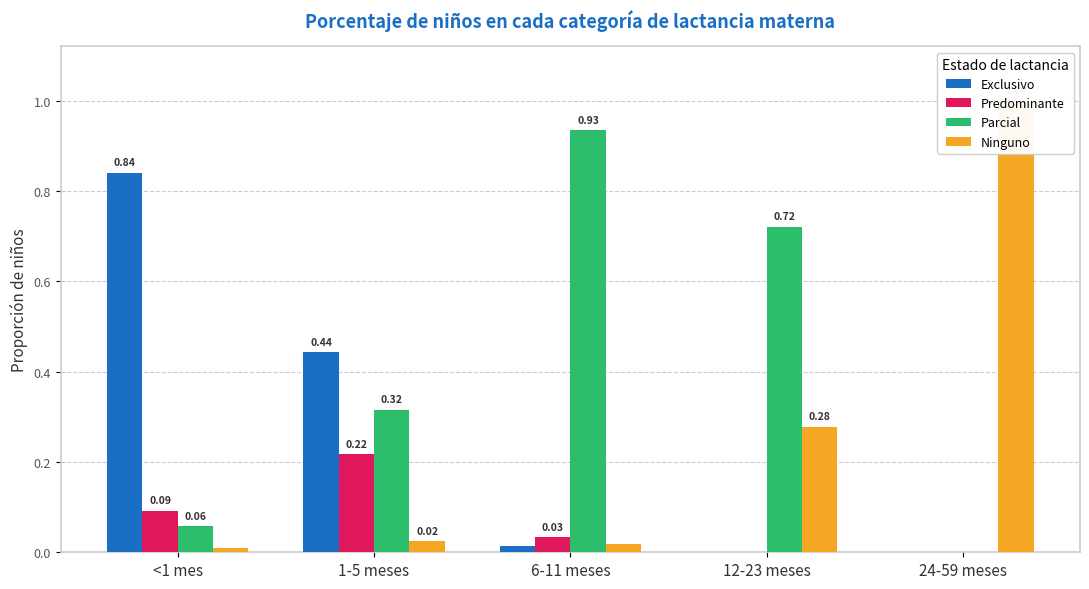

Count the number of data series in this chart.

4